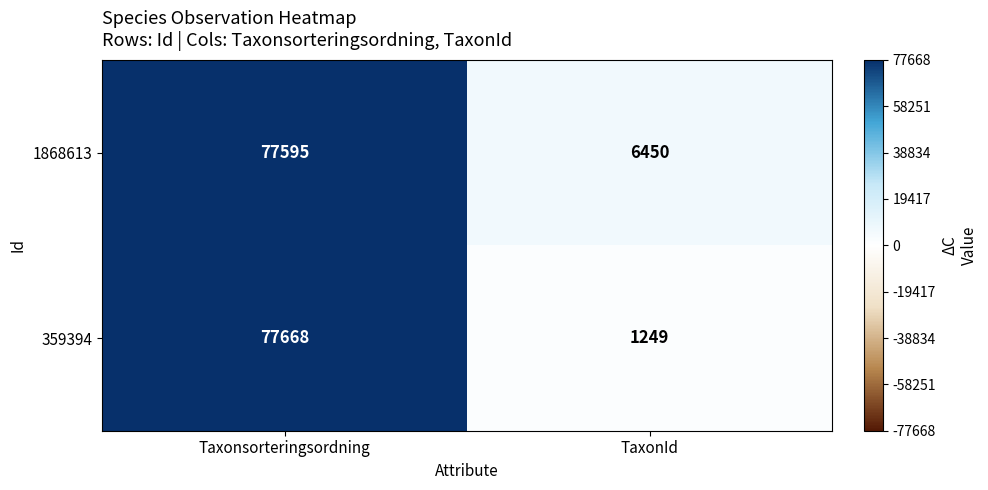

Reading right to left, what are all the values shown in this chart?

1868613: 6450	77595
359394: 1249	77668